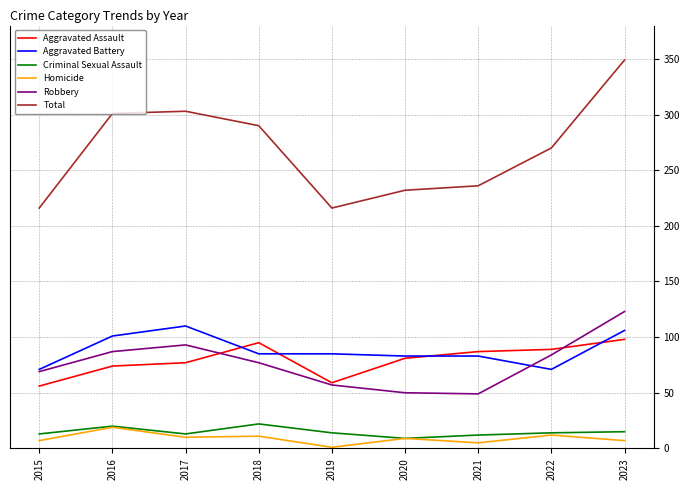

What is the sum of all Homicide values?

81